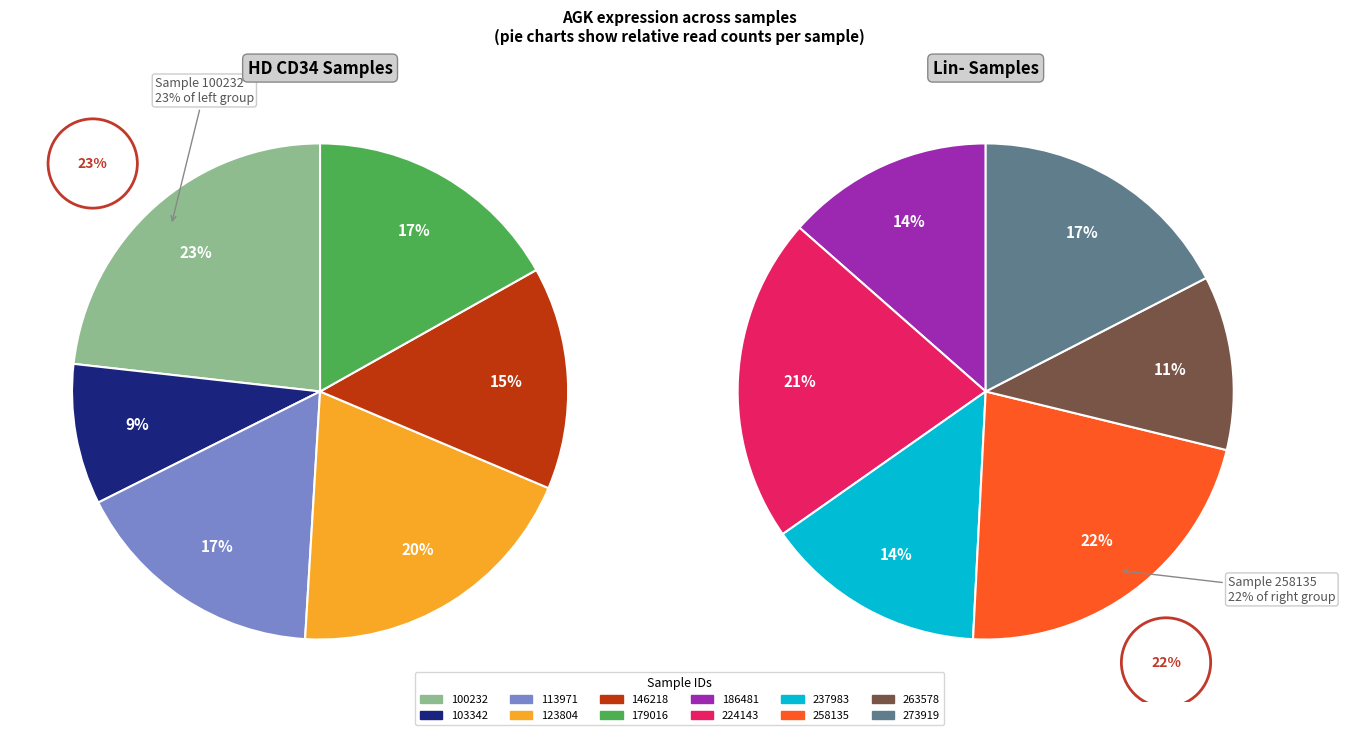

Does 100232 represent more than half of the total?

No